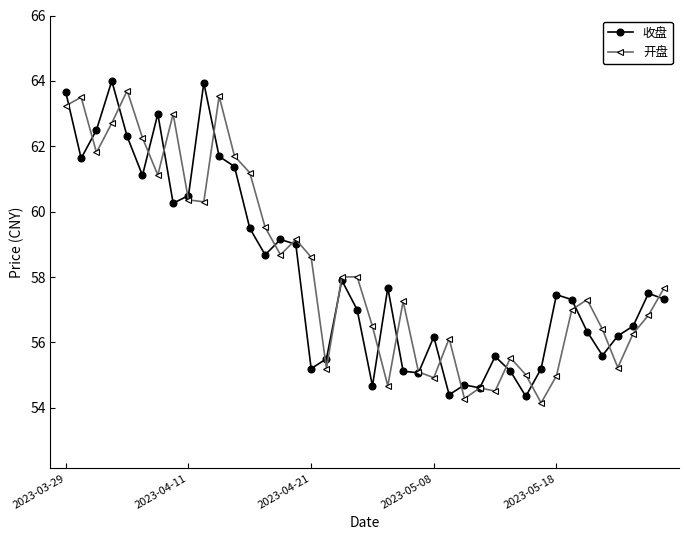

What is the value of the 开盘 point at the 31st from the left?

55.0